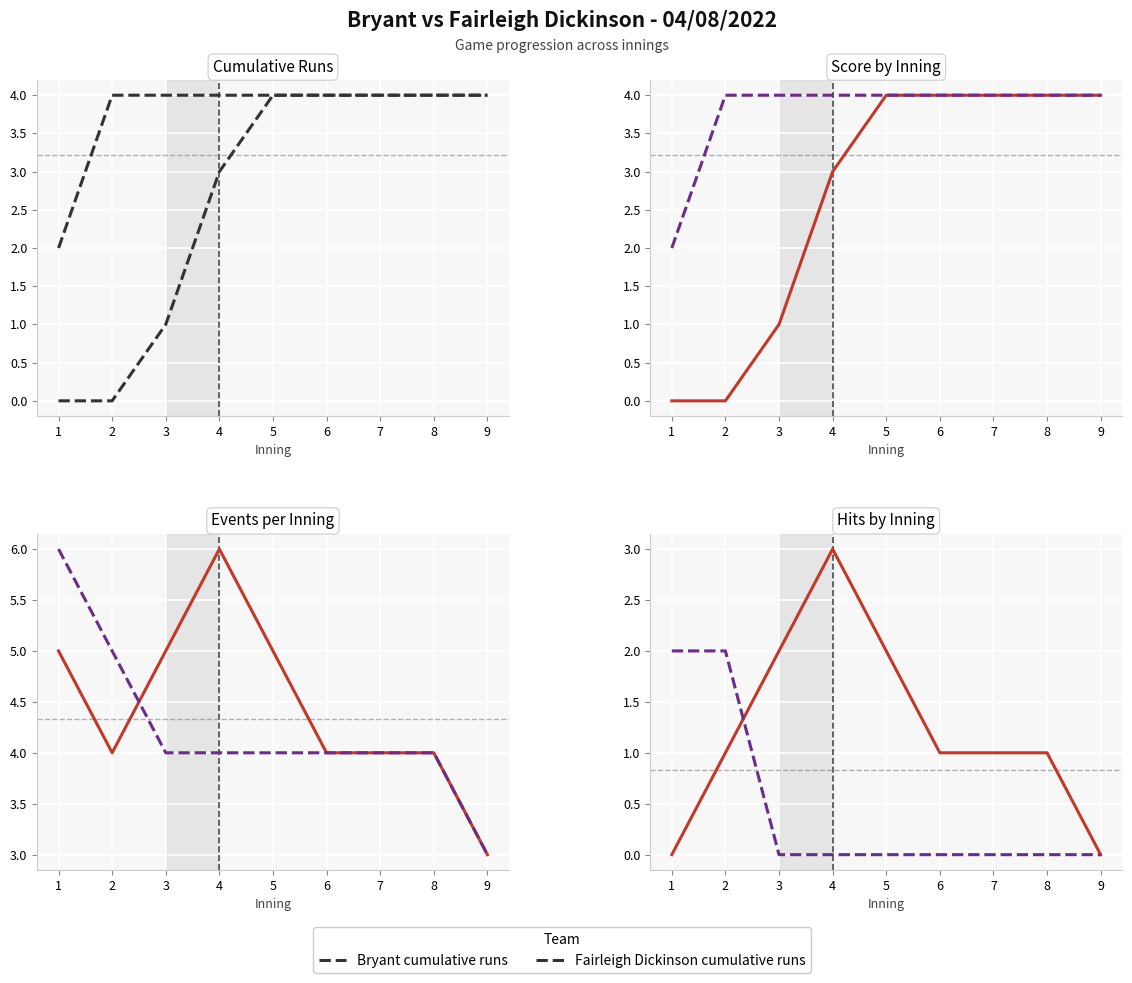

Rank the series at 6 from lowest to highest value.

Fairleigh Dickinson, Bryant, Bryant cumulative runs, Fairleigh Dickinson cumulative runs